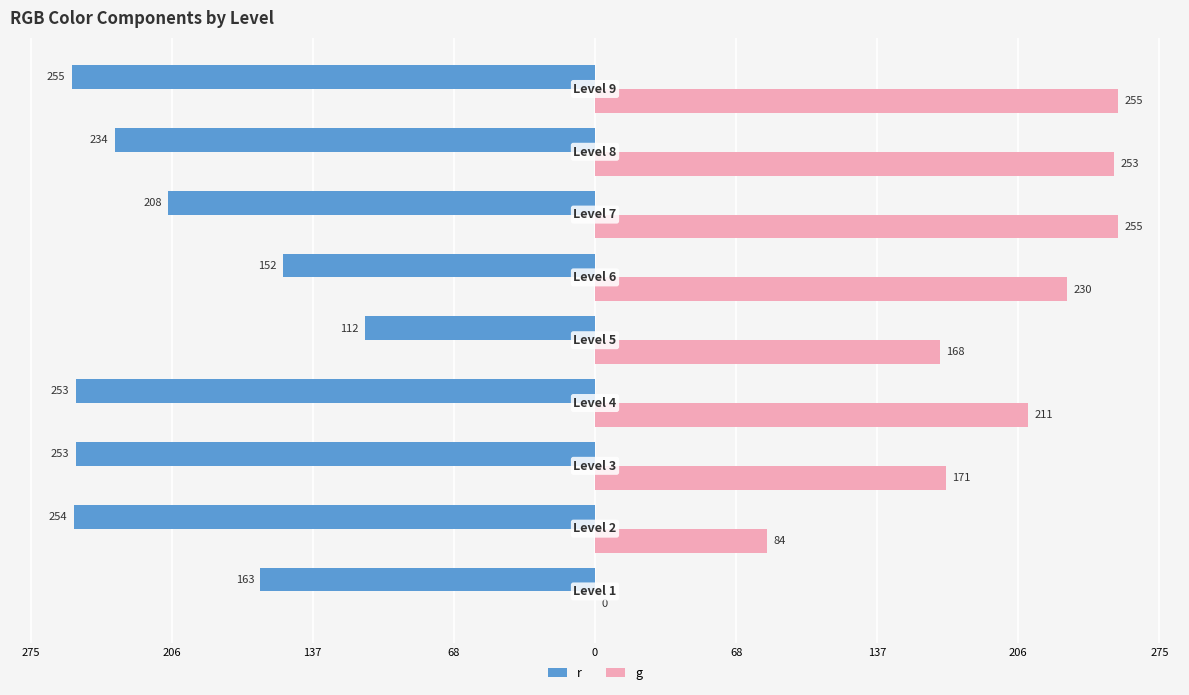

What are all the series names shown in the legend?

r, g